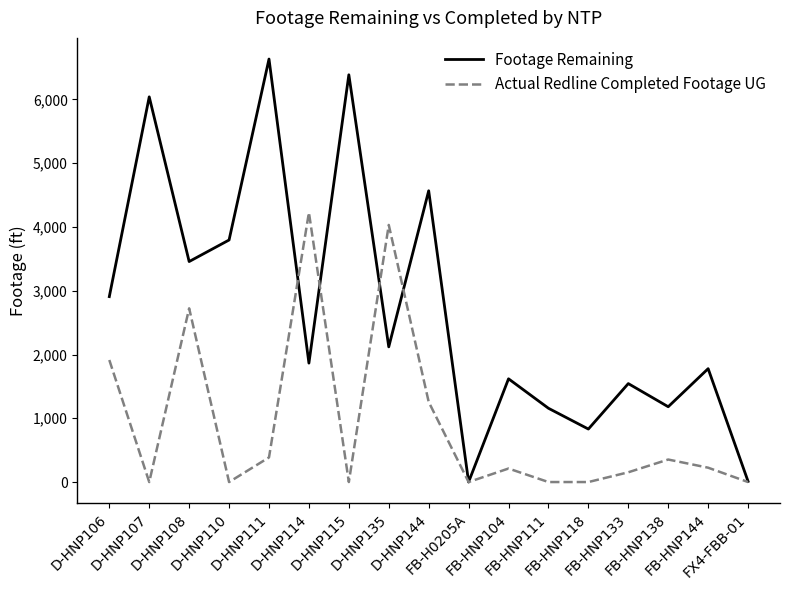

List the series in order of their peak value, lowest first.

Actual Redline Completed Footage UG, Footage Remaining